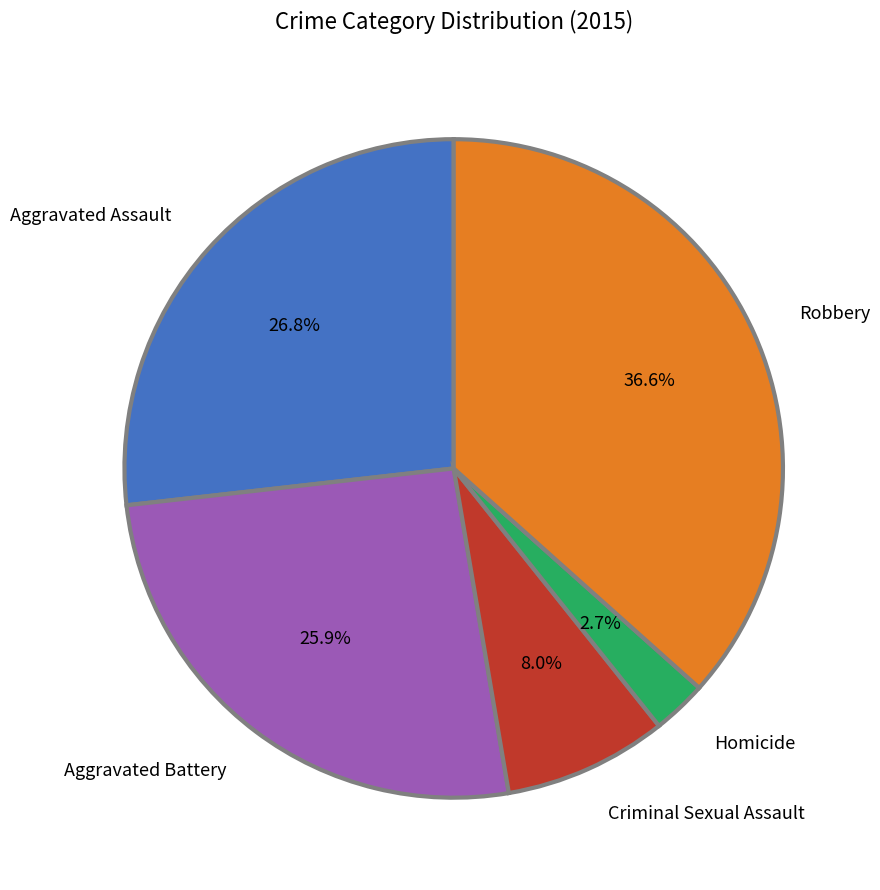

What portion of the pie excludes Aggravated Battery?

74.1%